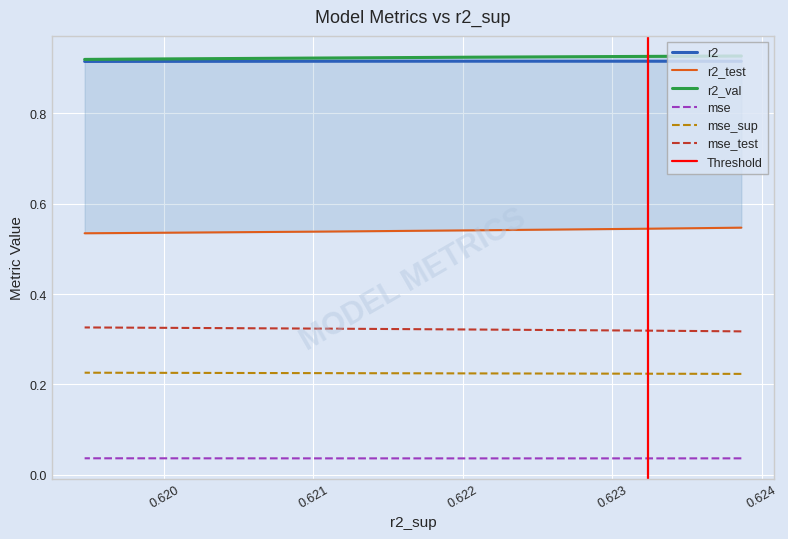

True or false: mse has more than 0 interior local peaks.

True